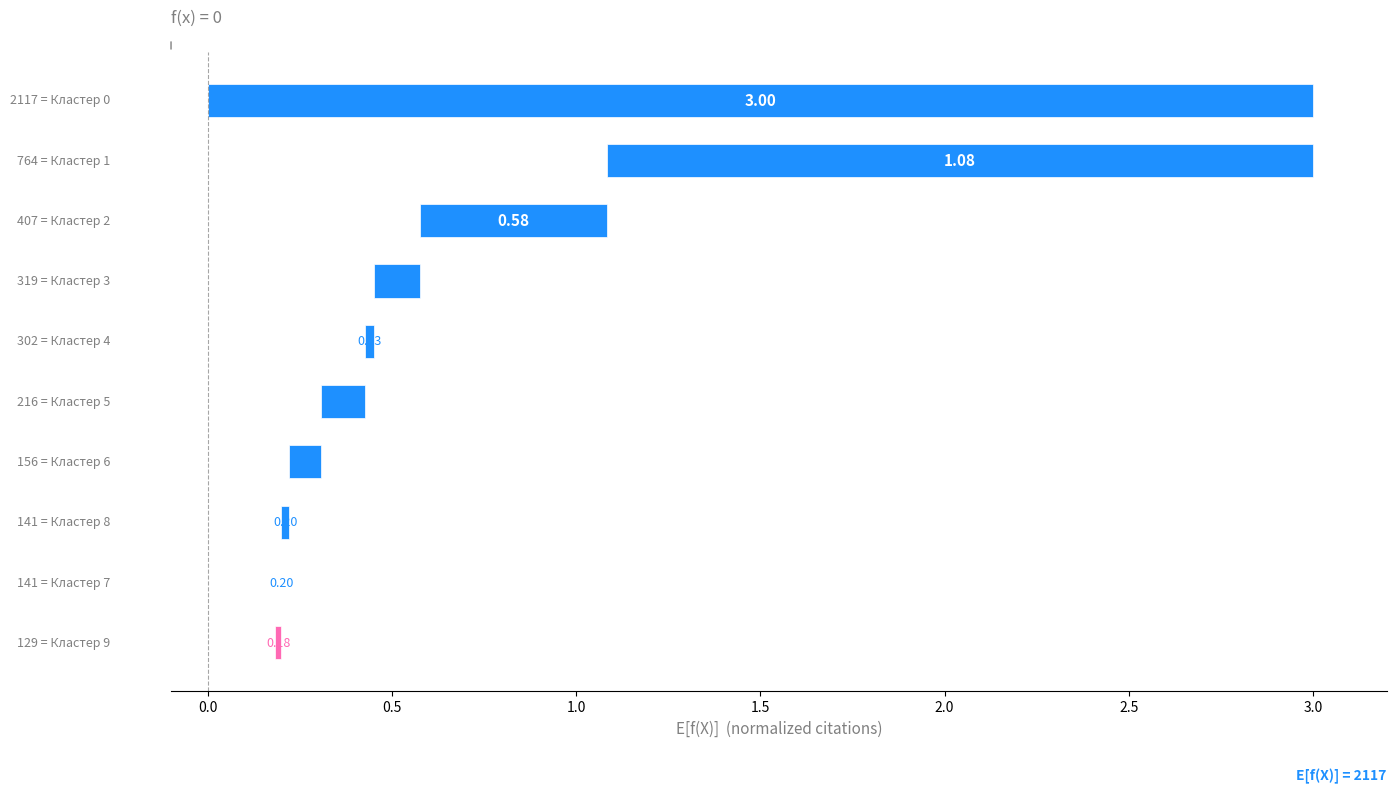

What is the change in value from 0.5 to 2.5?

+1.8